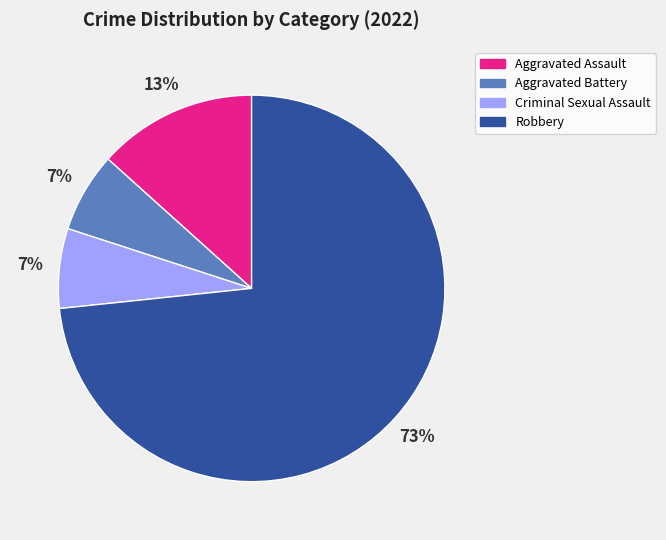

Which category has the biggest portion of the pie?

Robbery